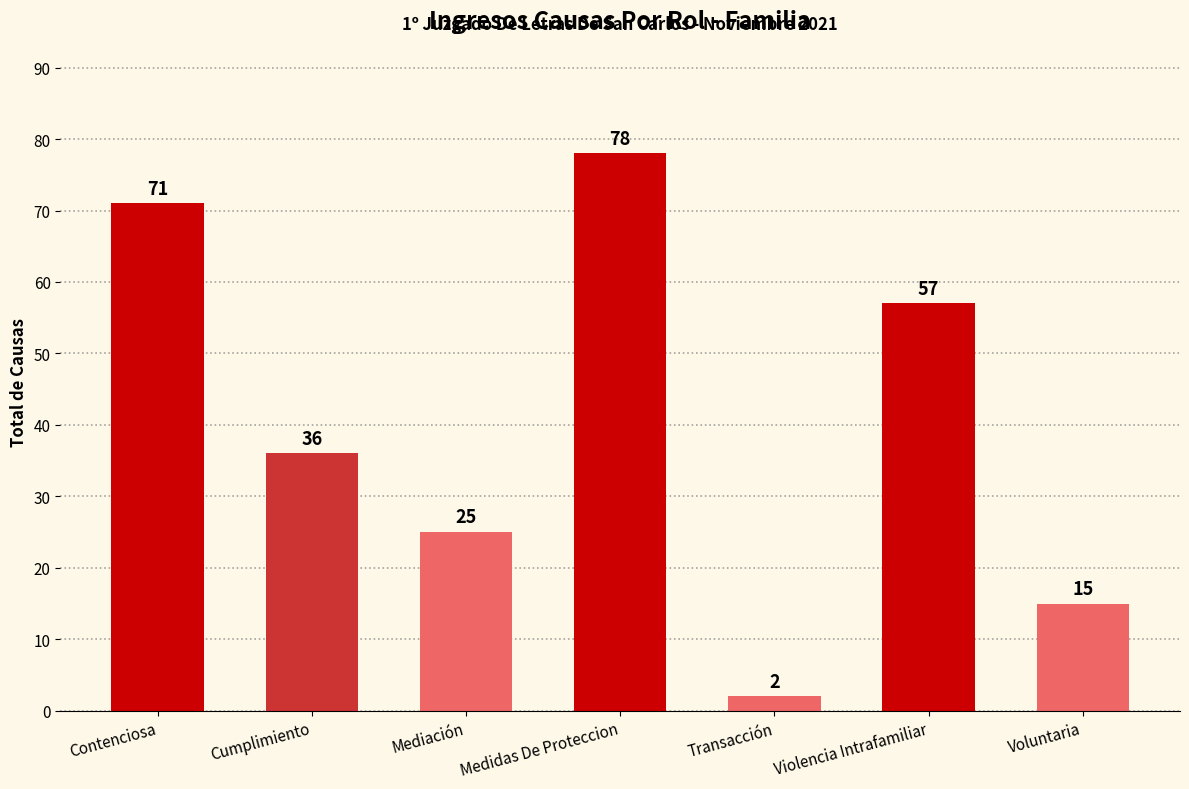

What is the value of the 4th bar from the left?

78